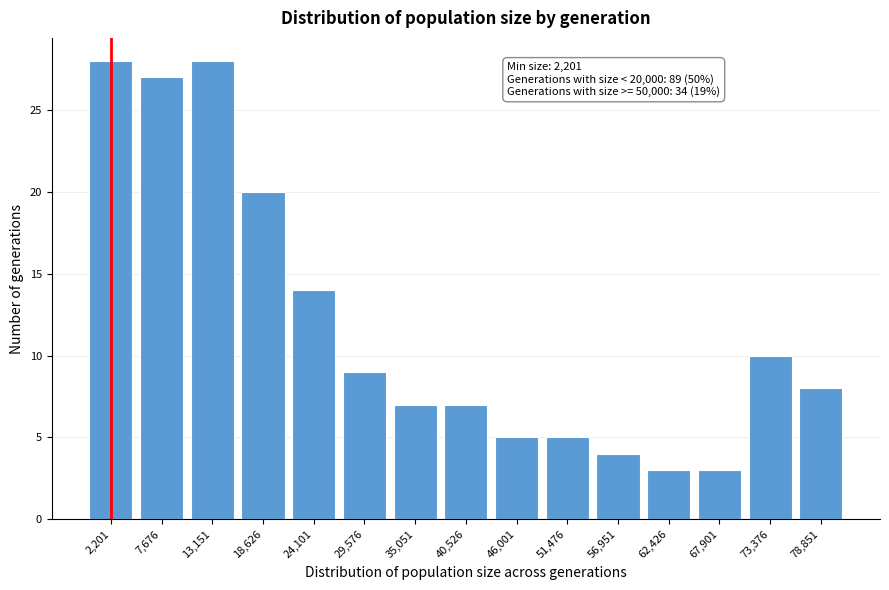

Reading right to left, extract all data points from this chart.

8	10	3	3	4	5	5	7	7	9	14	20	28	27	28